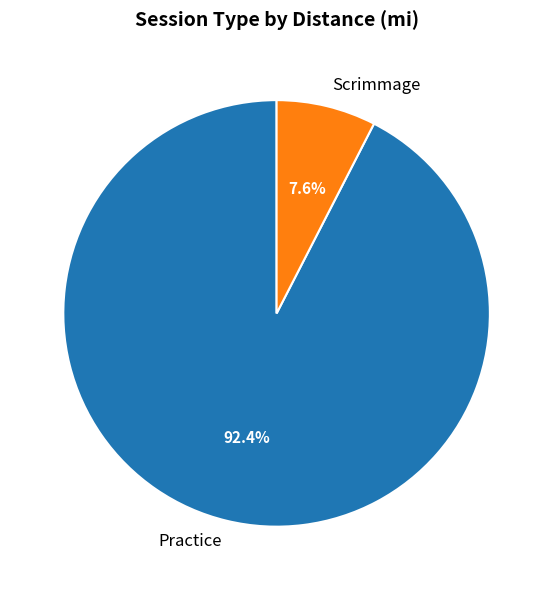

What percentage is NOT represented by Practice?

7.6%